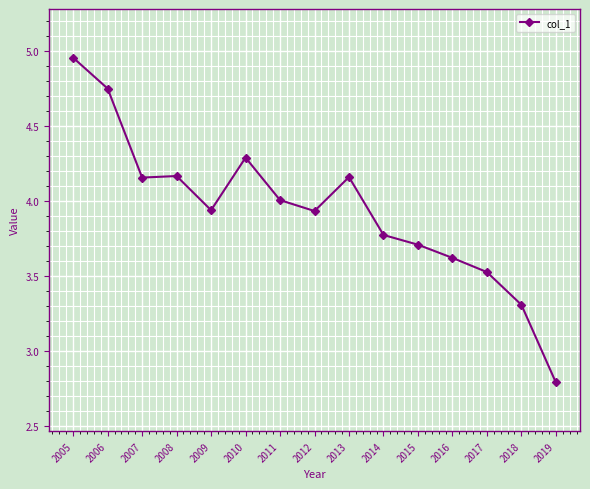

Where does the data first go above 3?

2005